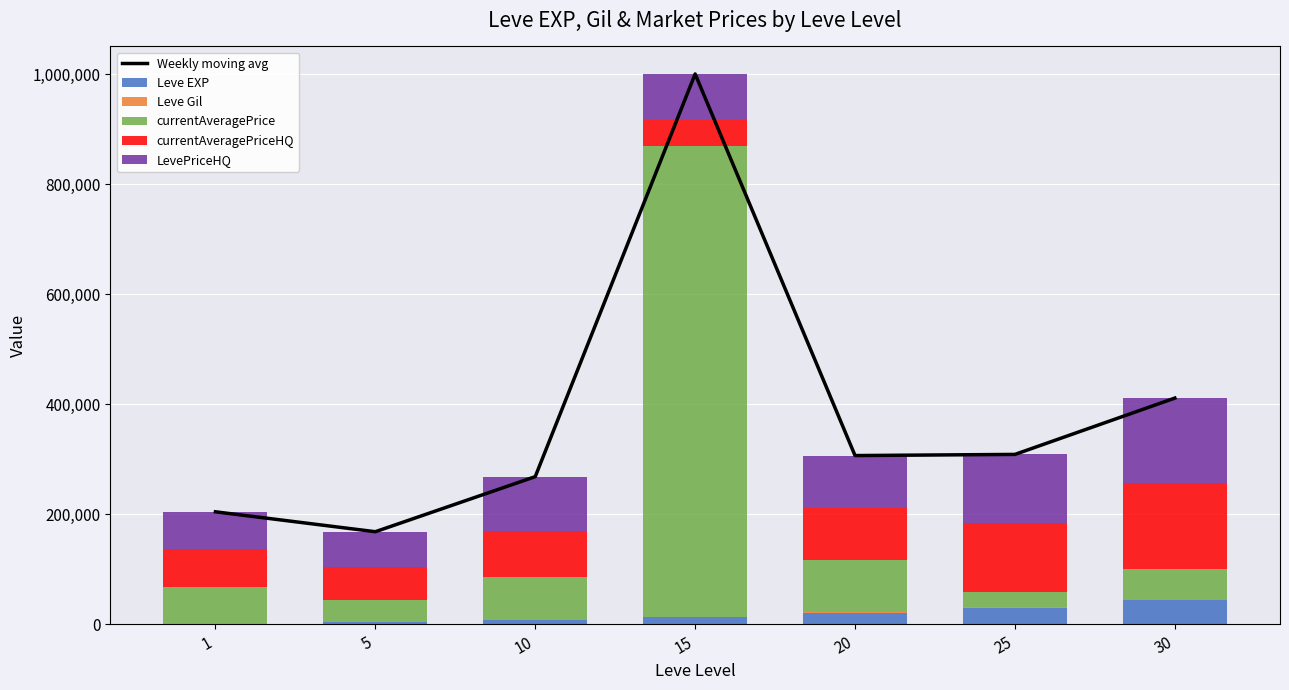

Between 30 and 5, which is larger?

30